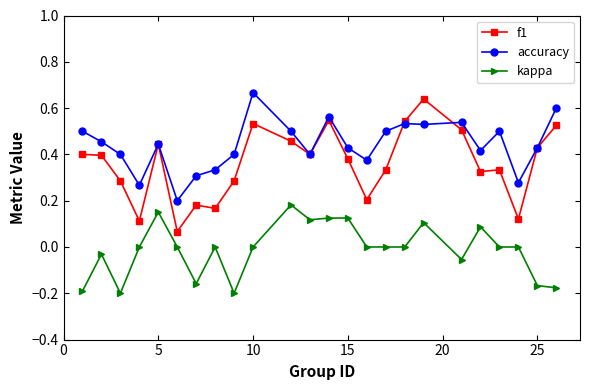

Rank the series by their average value, from highest to lowest.

accuracy, f1, kappa